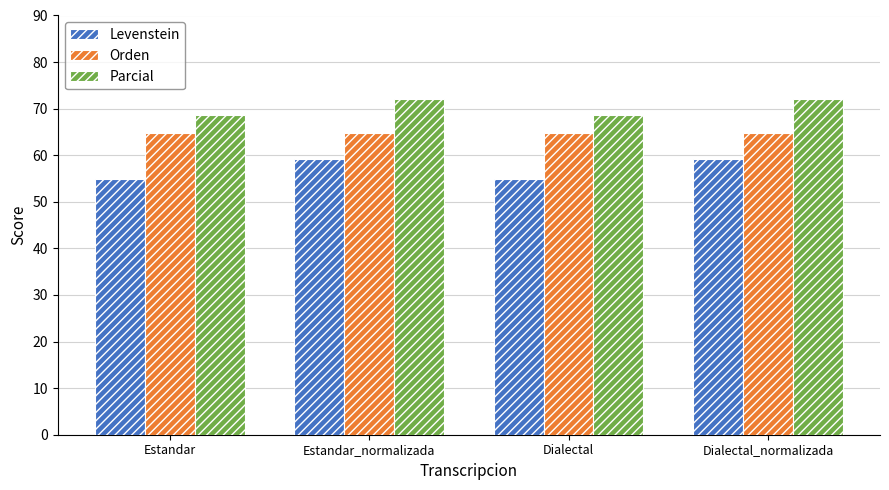

Which series has the largest total across all categories?

Parcial